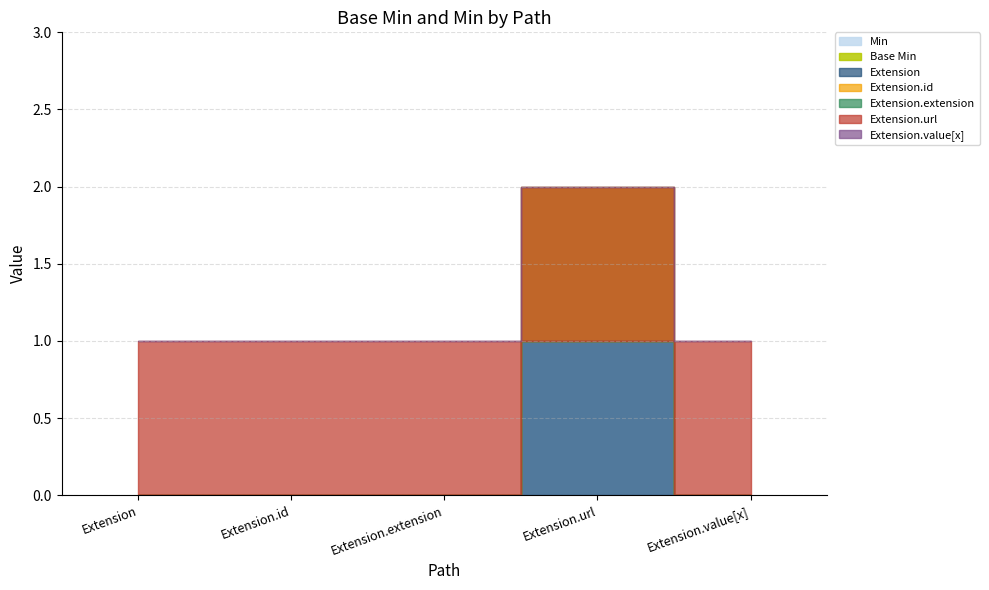

Does the chart have visible grid lines?

Yes